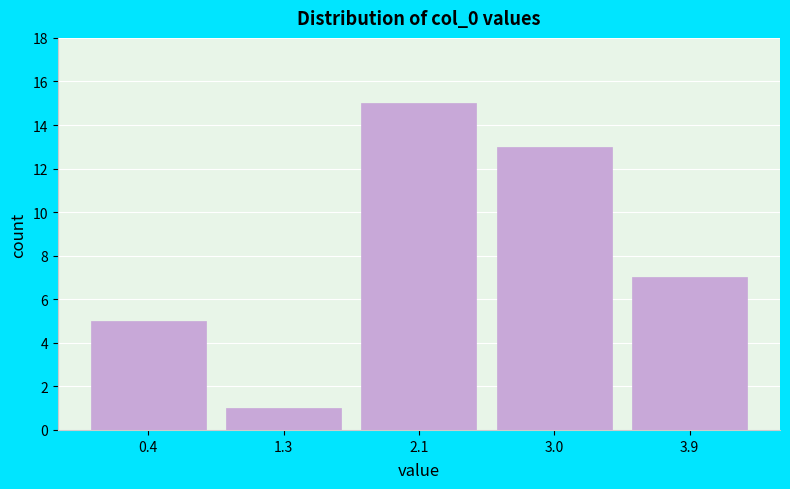

Reading left to right, extract all data points from this chart.

5	1	15	13	7